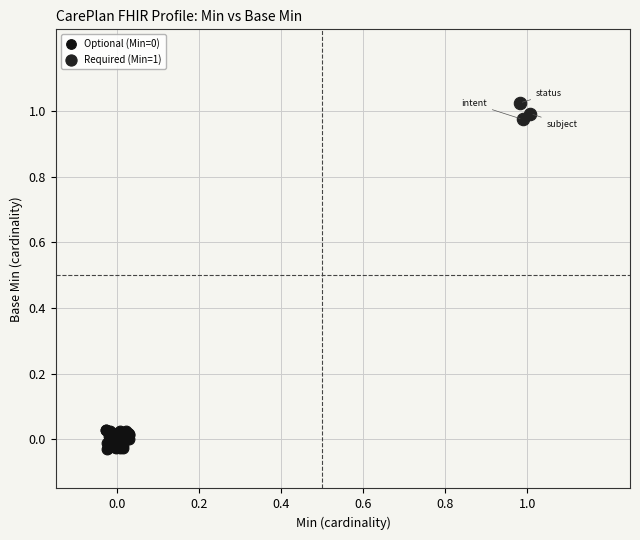

Which series reaches the maximum Y coordinate?

Required (Min=1)